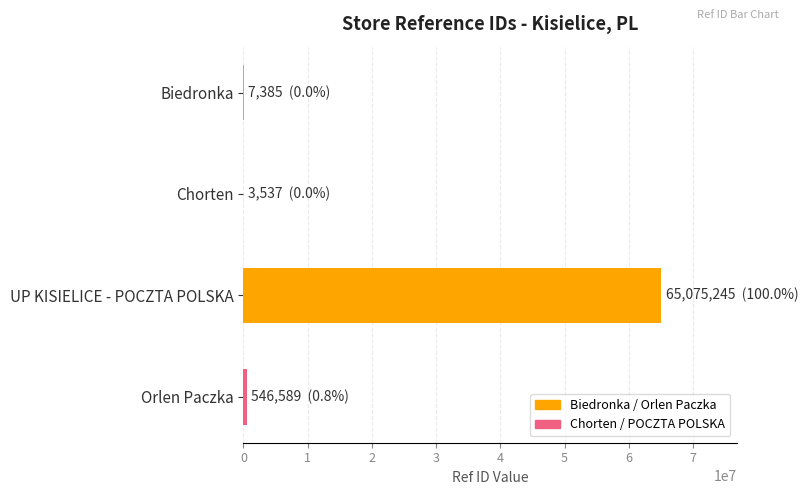

The value at UP KISIELICE - POCZTA POLSKA is 65075245. True or false?

True